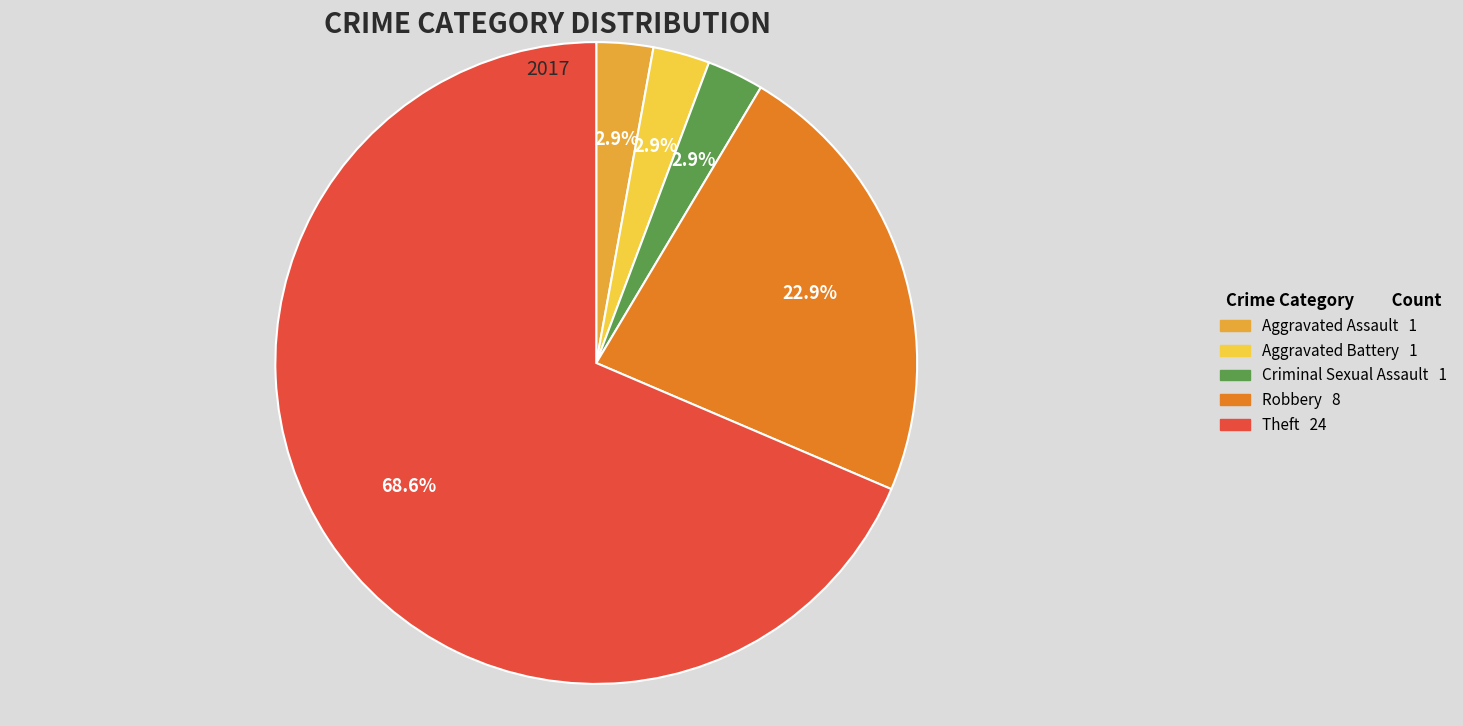

Is there a majority slice in this chart?

Yes